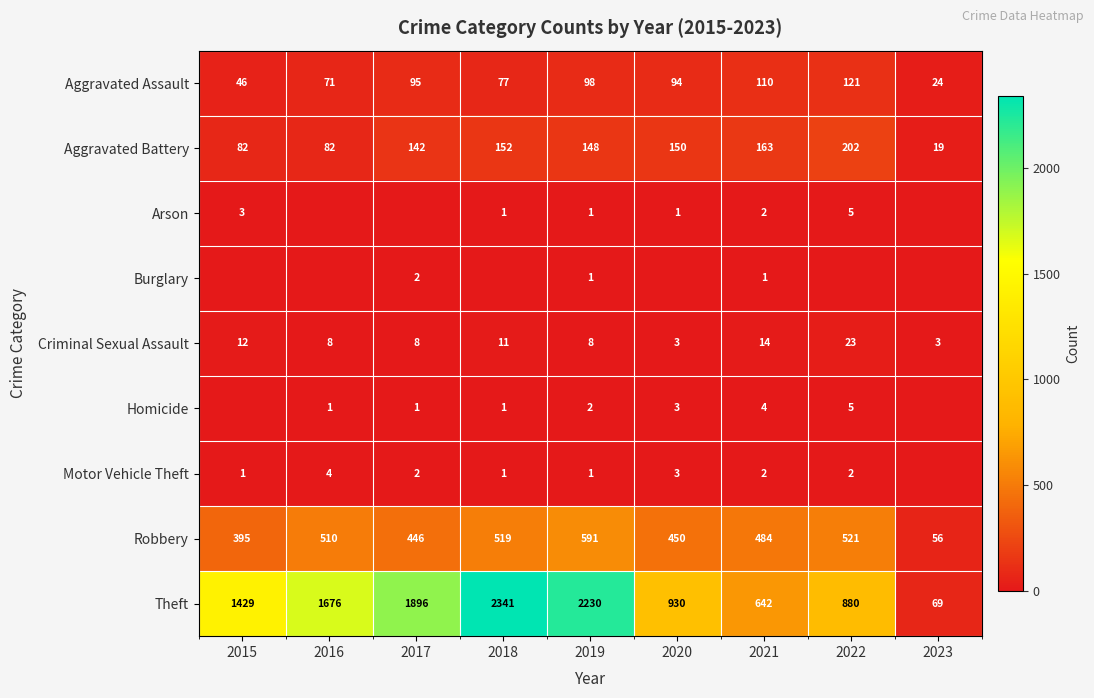

How many data points in Theft are less than 1429?

4